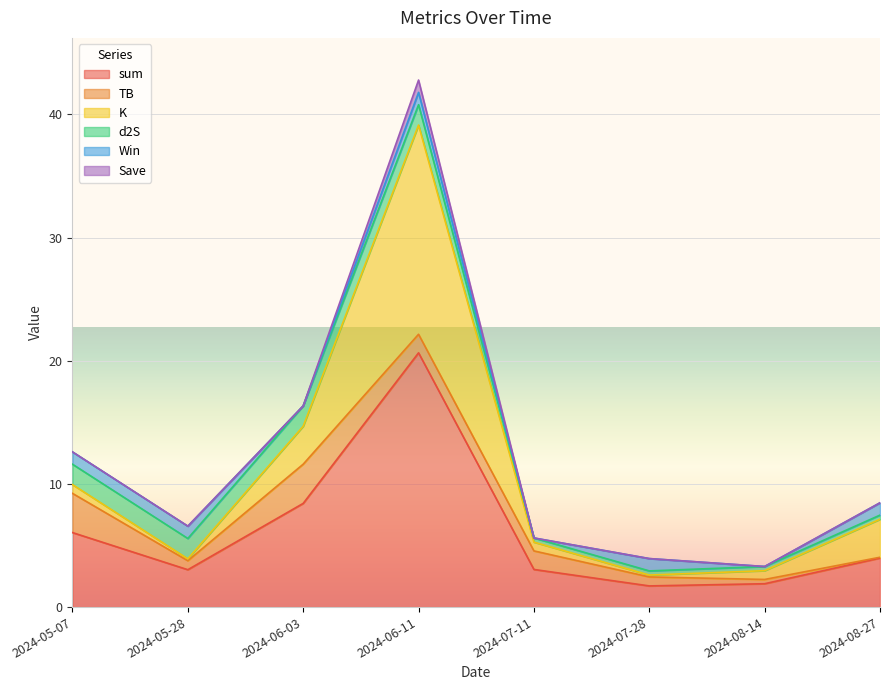

Which series has the largest total across all categories?

sum